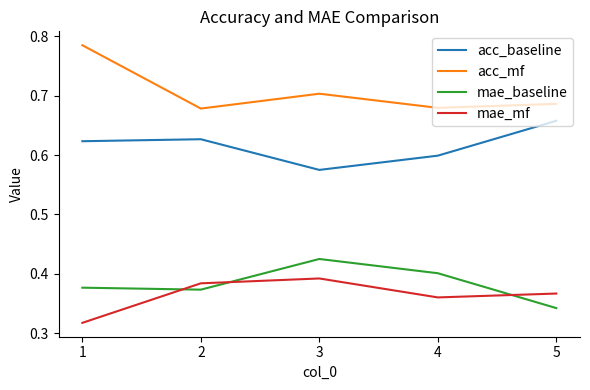

At which category does mae_mf reach its first local peak?

3